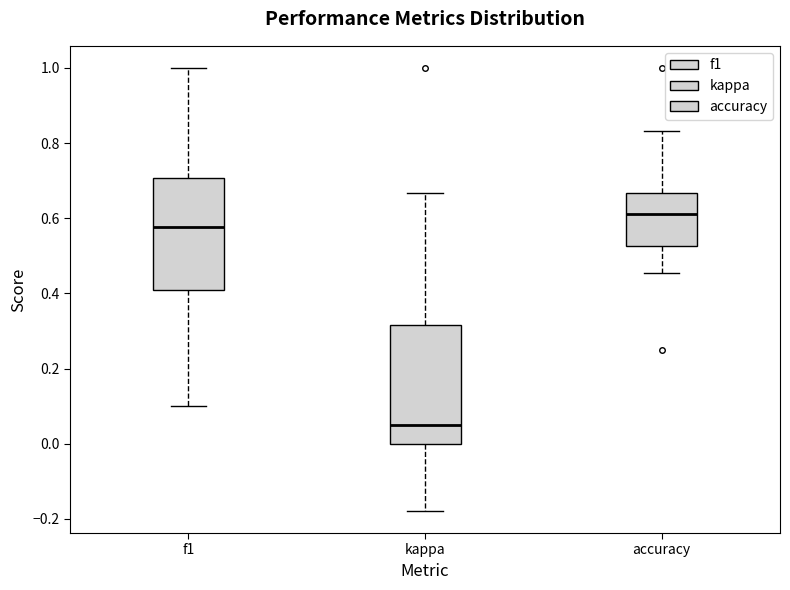

Which box has the highest median line?

accuracy